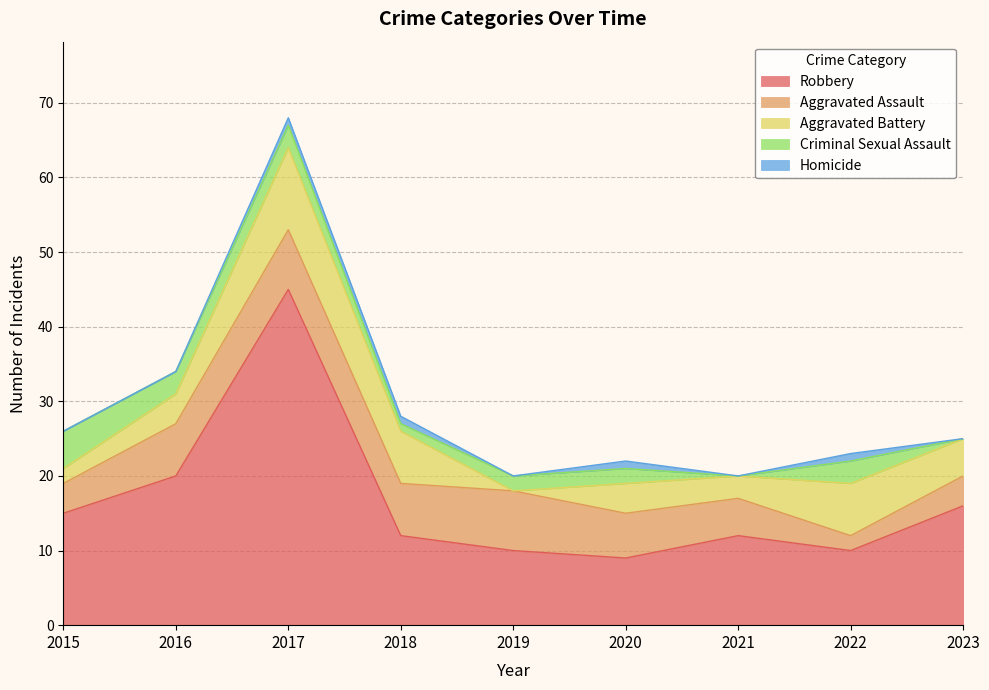

Reading left to right, what are all the values shown in this chart?

Robbery: 2015=15	2016=20	2017=45	2018=12	2019=10	2020=9	2021=12	2022=10	2023=16
Aggravated Assault: 2015=4	2016=7	2017=8	2018=7	2019=8	2020=6	2021=5	2022=2	2023=4
Aggravated Battery: 2015=2	2016=4	2017=11	2018=7	2019=0	2020=4	2021=3	2022=7	2023=5
Criminal Sexual Assault: 2015=5	2016=3	2017=3	2018=1	2019=2	2020=2	2021=0	2022=3	2023=0
Homicide: 2015=0	2016=0	2017=1	2018=1	2019=0	2020=1	2021=0	2022=1	2023=0